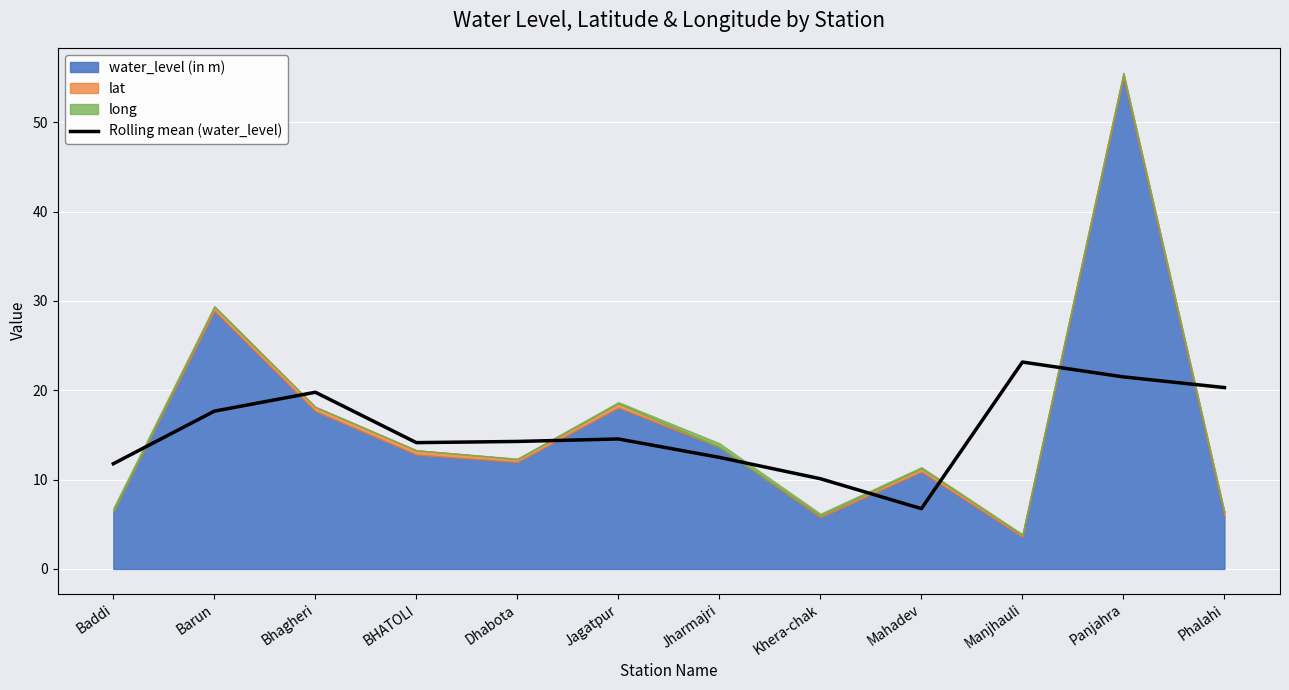

How many interior local valleys (lower than both neighbors) does the data have?

2